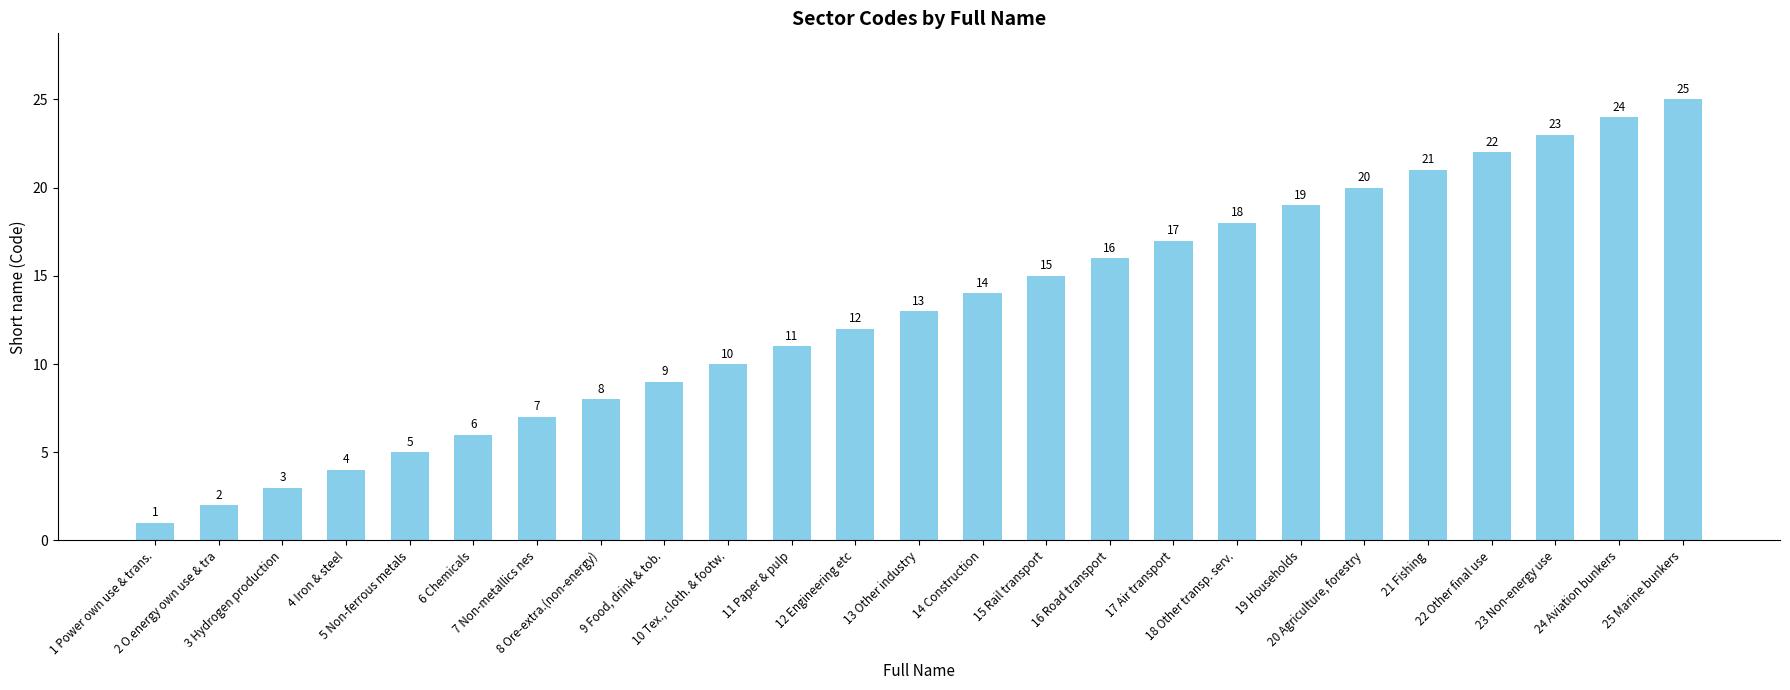

Approximately how many times larger is the value at 4 Iron & steel compared to 7 Non-metallics nes?

0.6